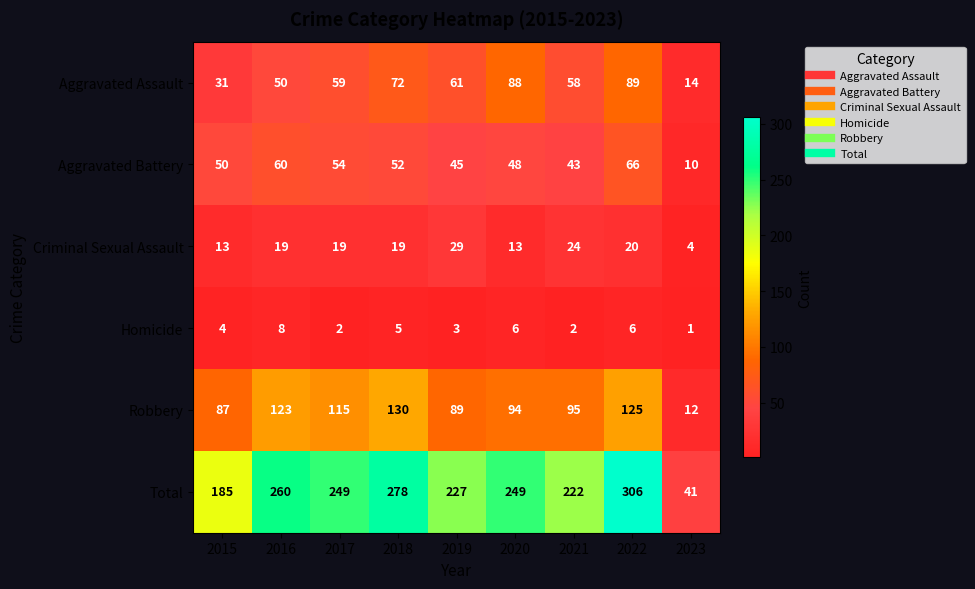

Is it true that Aggravated Battery equals 43 at 2021?

True